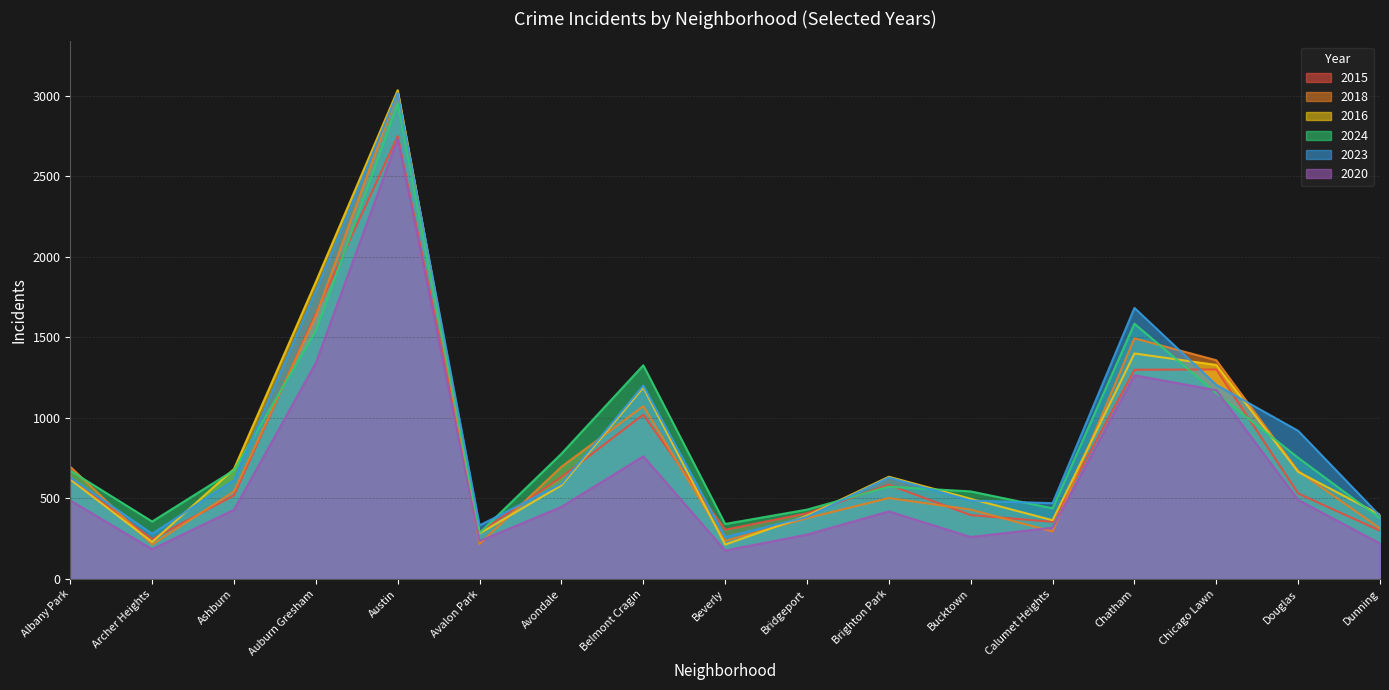

How many data points does each series have?

17